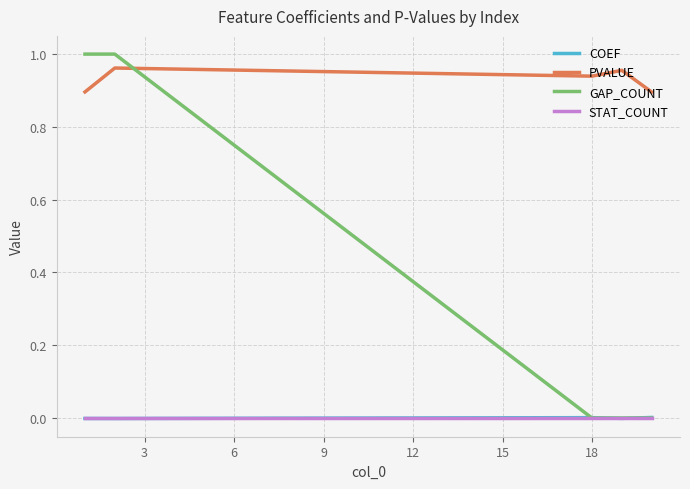

After their last crossing, which series has the higher values: PVALUE or GAP_COUNT?

PVALUE